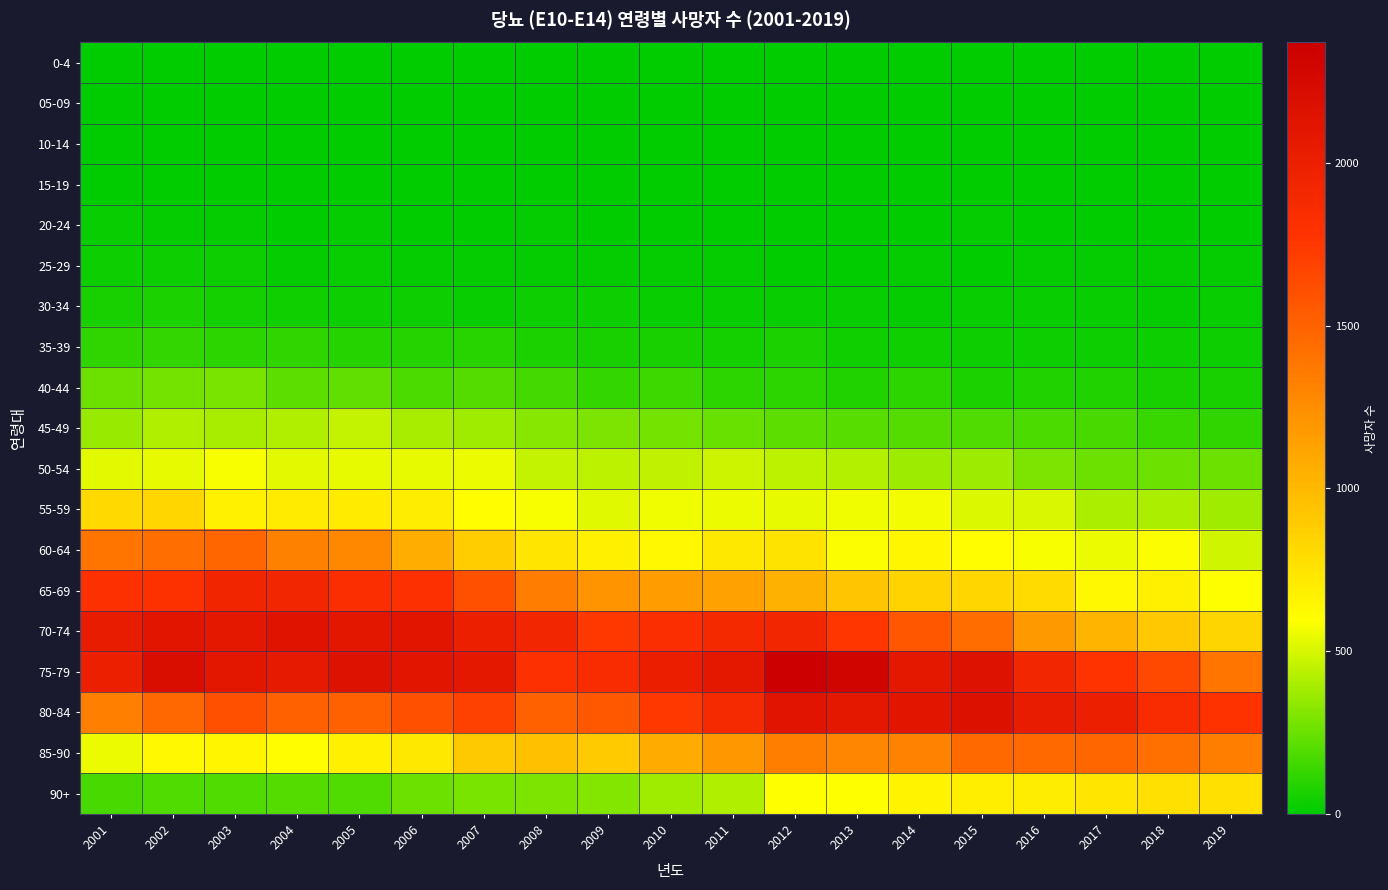

Reading left to right, what are all the values shown in this chart?

0-4: 2001=0	2002=1	2003=0	2004=0	2005=0	2006=0	2007=0	2008=1	2009=0	2010=0	2011=0	2012=0	2013=0	2014=0	2015=0	2016=0	2017=0	2018=0	2019=0
05-09: 2001=0	2002=0	2003=0	2004=0	2005=1	2006=2	2007=0	2008=0	2009=1	2010=0	2011=0	2012=0	2013=0	2014=0	2015=0	2016=0	2017=0	2018=0	2019=0
10-14: 2001=1	2002=3	2003=1	2004=2	2005=2	2006=1	2007=2	2008=3	2009=2	2010=2	2011=2	2012=2	2013=1	2014=0	2015=1	2016=0	2017=1	2018=2	2019=2
15-19: 2001=4	2002=7	2003=2	2004=2	2005=4	2006=6	2007=4	2008=4	2009=3	2010=3	2011=6	2012=1	2013=2	2014=2	2015=3	2016=1	2017=2	2018=1	2019=0
20-24: 2001=20	2002=18	2003=13	2004=9	2005=12	2006=9	2007=6	2008=10	2009=5	2010=4	2011=2	2012=3	2013=3	2014=7	2015=11	2016=4	2017=7	2018=9	2019=6
25-29: 2001=29	2002=32	2003=28	2004=15	2005=26	2006=10	2007=17	2008=15	2009=18	2010=16	2011=11	2012=5	2013=7	2014=14	2015=5	2016=11	2017=14	2018=10	2019=17
30-34: 2001=63	2002=66	2003=49	2004=42	2005=37	2006=36	2007=26	2008=29	2009=30	2010=21	2011=23	2012=25	2013=20	2014=16	2015=25	2016=20	2017=24	2018=17	2019=26
35-39: 2001=119	2002=126	2003=103	2004=112	2005=88	2006=84	2007=96	2008=68	2009=56	2010=56	2011=47	2012=67	2013=42	2014=40	2015=32	2016=33	2017=33	2018=28	2019=28
40-44: 2001=250	2002=277	2003=283	2004=215	2005=225	2006=185	2007=198	2008=161	2009=128	2010=145	2011=102	2012=111	2013=81	2014=109	2015=70	2016=78	2017=75	2018=60	2019=62
45-49: 2001=359	2002=416	2003=393	2004=416	2005=462	2006=389	2007=375	2008=317	2009=293	2010=270	2011=241	2012=221	2013=206	2014=197	2015=194	2016=178	2017=172	2018=138	2019=115
50-54: 2001=528	2002=540	2003=574	2004=534	2005=546	2006=545	2007=550	2008=456	2009=442	2010=449	2011=476	2012=441	2013=418	2014=366	2015=366	2016=295	2017=254	2018=257	2019=253
55-59: 2001=813	2002=832	2003=674	2004=711	2005=706	2006=700	2007=604	2008=577	2009=523	2010=562	2011=550	2012=539	2013=562	2014=565	2015=511	2016=504	2017=407	2018=401	2019=379
60-64: 2001=1392	2002=1434	2003=1481	2004=1323	2005=1280	2006=1064	2007=887	2008=748	2009=679	2010=634	2011=729	2012=752	2013=591	2014=640	2015=607	2016=581	2017=550	2018=590	2019=490
65-69: 2001=1814	2002=1794	2003=1928	2004=1923	2005=1832	2006=1797	2007=1608	2008=1346	2009=1217	2010=1164	2011=1133	2012=1046	2013=932	2014=845	2015=827	2016=798	2017=633	2018=682	2019=595
70-74: 2001=2034	2002=2115	2003=2090	2004=2140	2005=2093	2006=2109	2007=1995	2008=1919	2009=1742	2010=1826	2011=1882	2012=1919	2013=1753	2014=1565	2015=1442	2016=1183	2017=1027	2018=911	2019=838
75-79: 2001=1993	2002=2199	2003=2096	2004=2058	2005=2152	2006=2120	2007=2082	2008=1812	2009=1854	2010=2000	2011=2084	2012=2370	2013=2302	2014=2077	2015=2150	2016=1923	2017=1773	2018=1641	2019=1397
80-84: 2001=1324	2002=1466	2003=1602	2004=1513	2005=1513	2006=1609	2007=1687	2008=1516	2009=1561	2010=1747	2011=1877	2012=2123	2013=2076	2014=2113	2015=2160	2016=2045	2017=1997	2018=1849	2019=1786
85-90: 2001=549	2002=630	2003=656	2004=607	2005=681	2006=725	2007=903	2008=957	2009=895	2010=1075	2011=1193	2012=1336	2013=1296	2014=1310	2015=1460	2016=1458	2017=1472	2018=1417	2019=1334
90+: 2001=174	2002=194	2003=191	2004=198	2005=190	2006=253	2007=286	2008=295	2009=308	2010=375	2011=416	2012=596	2013=596	2014=660	2015=692	2016=695	2017=742	2018=776	2019=773